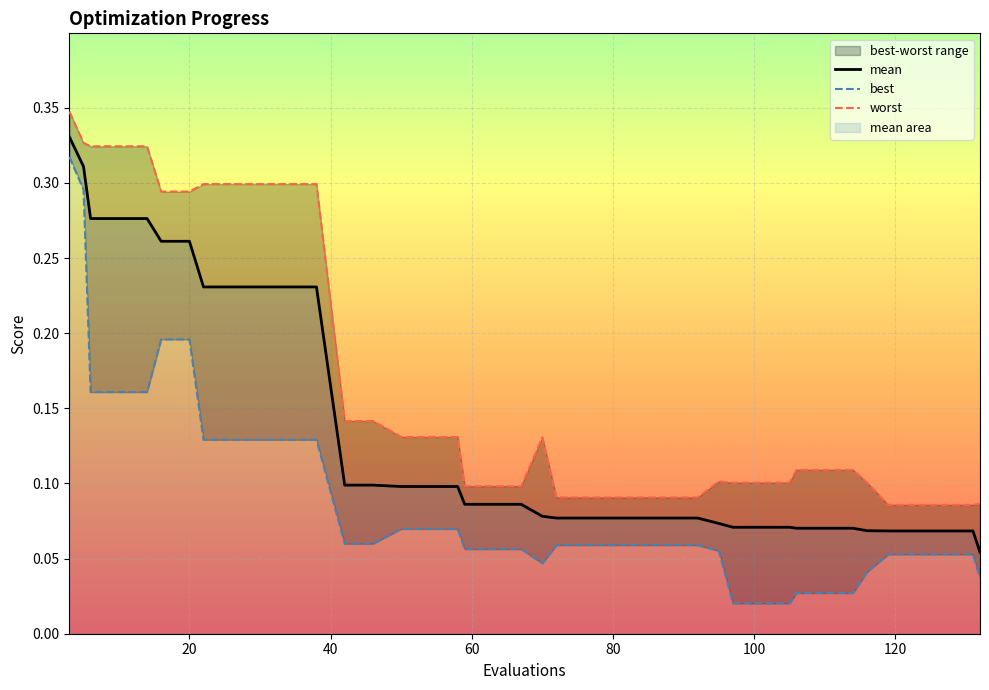

True or false: mean and best intersect in this chart.

False